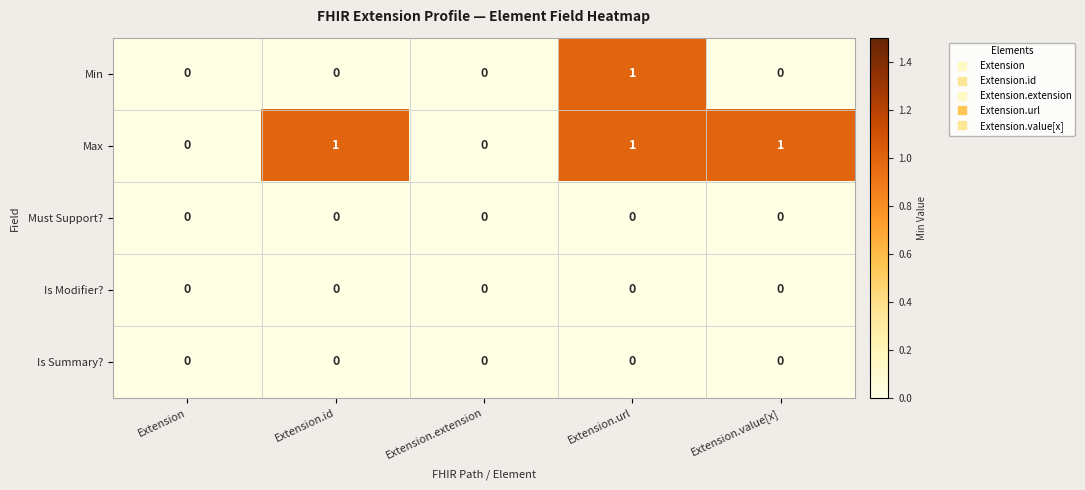

Between Extension.id and Extension.url, which series saw the biggest shift?

Min